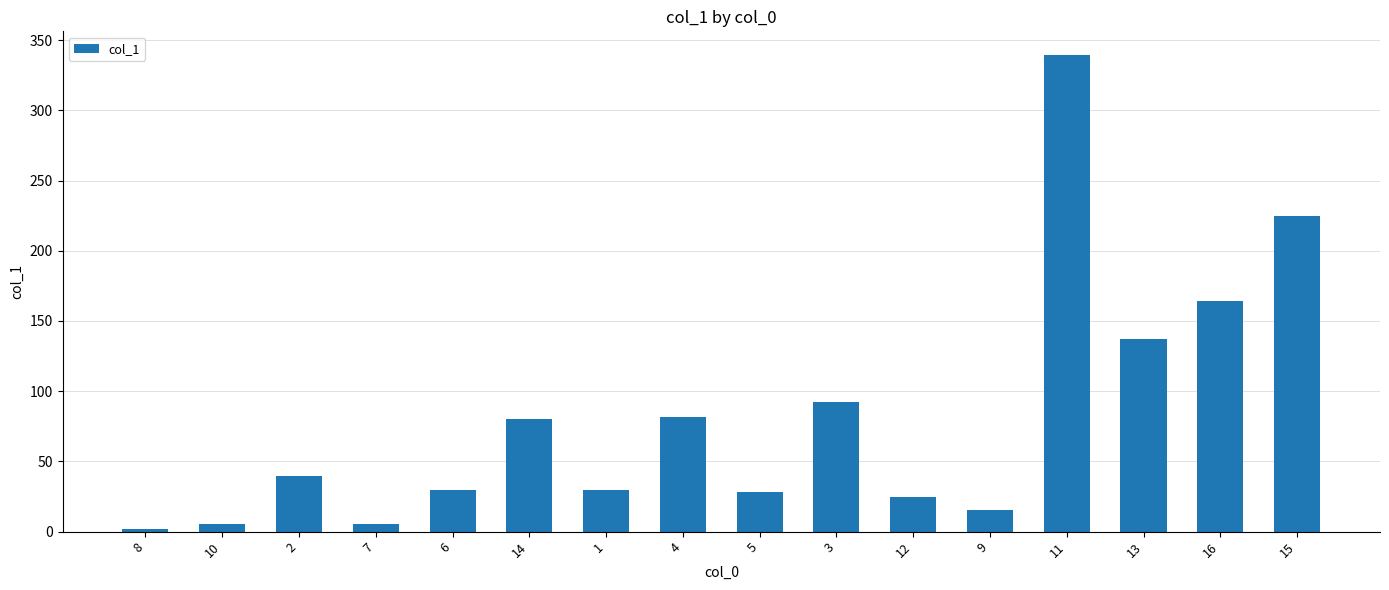

At which label does the data first exceed 39?

2